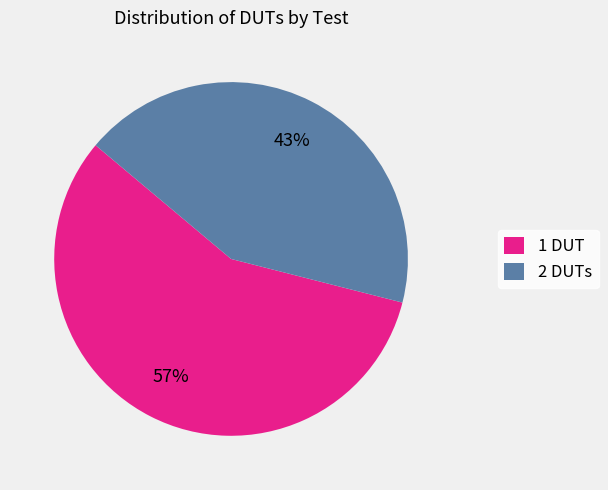

Rank the categories by value from lowest to highest.

2 DUTs, 1 DUT